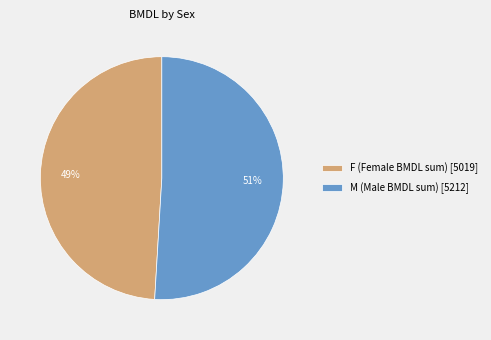

Is there a majority slice in this chart?

Yes